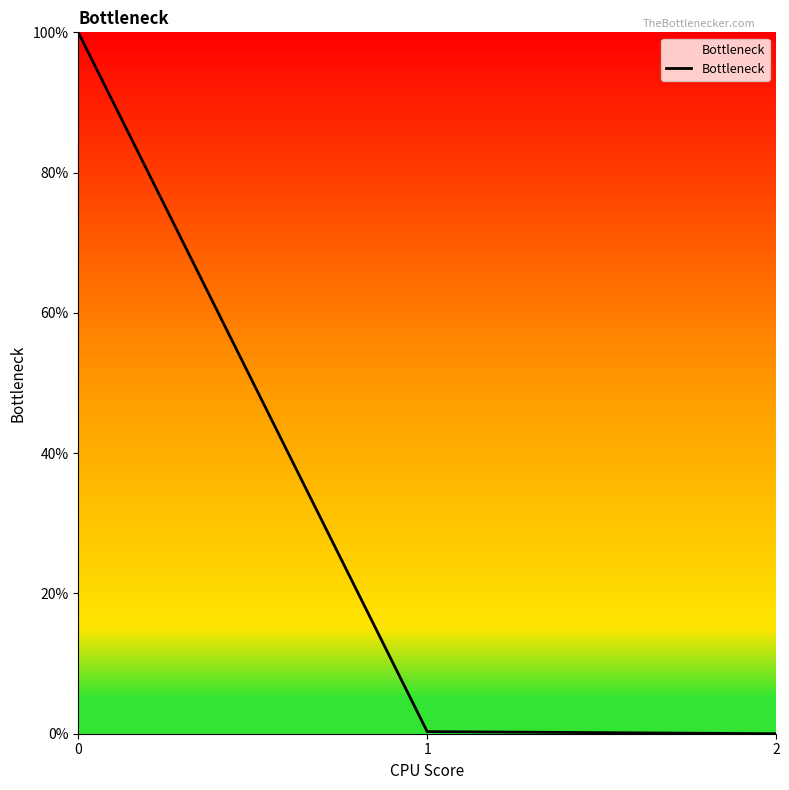

True or false: the data shows 25.7 at 0.

False